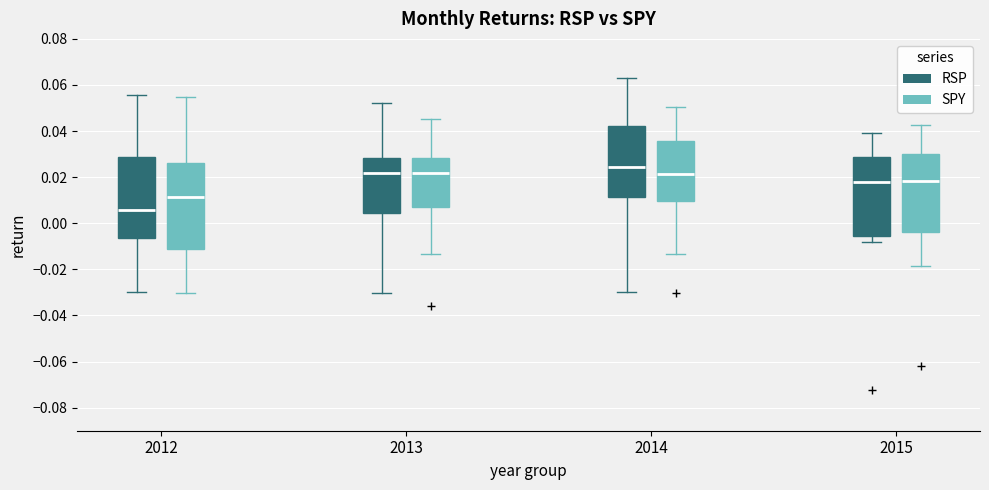

Reading left to right, transcribe this box plot: for each box, give where its median line is, the range the box spans, and where its two whiskers end, as read against the y-axis. The values are not printed on the chart, so give them approximately, as read against the axis.

2012 (RSP): median 0.006, box -0.006 to 0.028, whiskers -0.030 to 0.056
2012 (SPY): median 0.012, box -0.012 to 0.026, whiskers -0.030 to 0.054
2013 (RSP): median 0.022, box 0.004 to 0.028, whiskers -0.030 to 0.052
2013 (SPY): median 0.022, box 0.008 to 0.028, whiskers -0.014 to 0.046
2014 (RSP): median 0.024, box 0.012 to 0.042, whiskers -0.030 to 0.064
2014 (SPY): median 0.022, box 0.010 to 0.036, whiskers -0.014 to 0.050
2015 (RSP): median 0.018, box -0.006 to 0.028, whiskers -0.008 to 0.040
2015 (SPY): median 0.018, box -0.004 to 0.030, whiskers -0.018 to 0.042